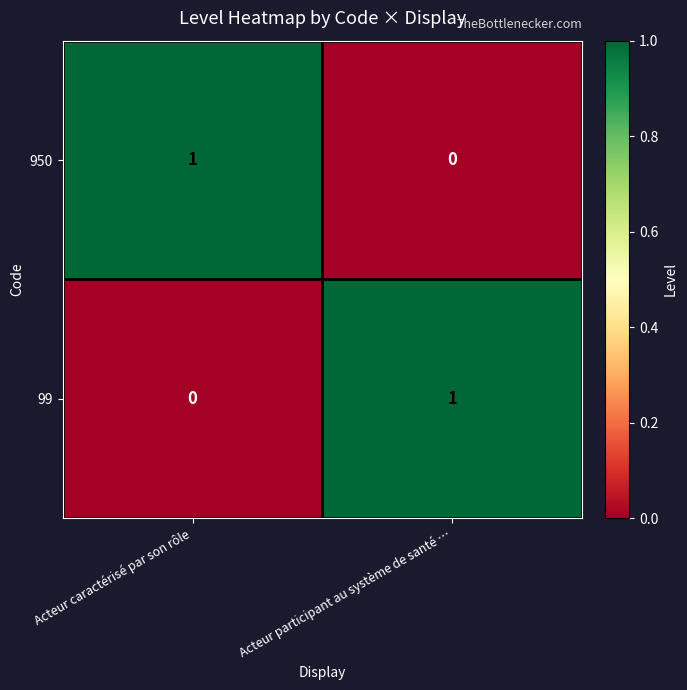

Reading right to left, extract all data points from this chart.

950: 0	1
99: 1	0